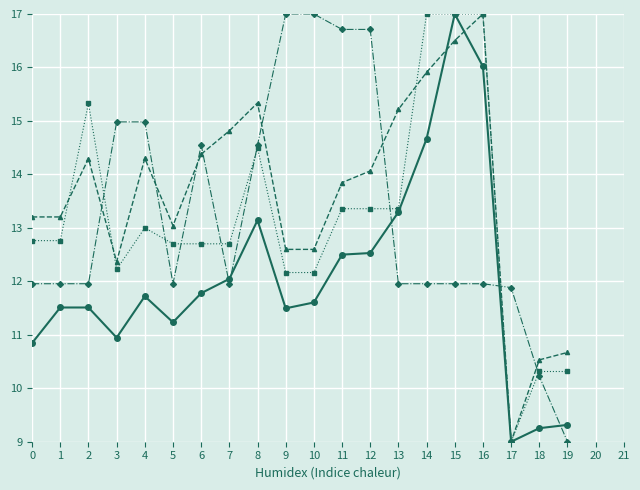

What is the difference between the highest and lowest values at 16?

5.0